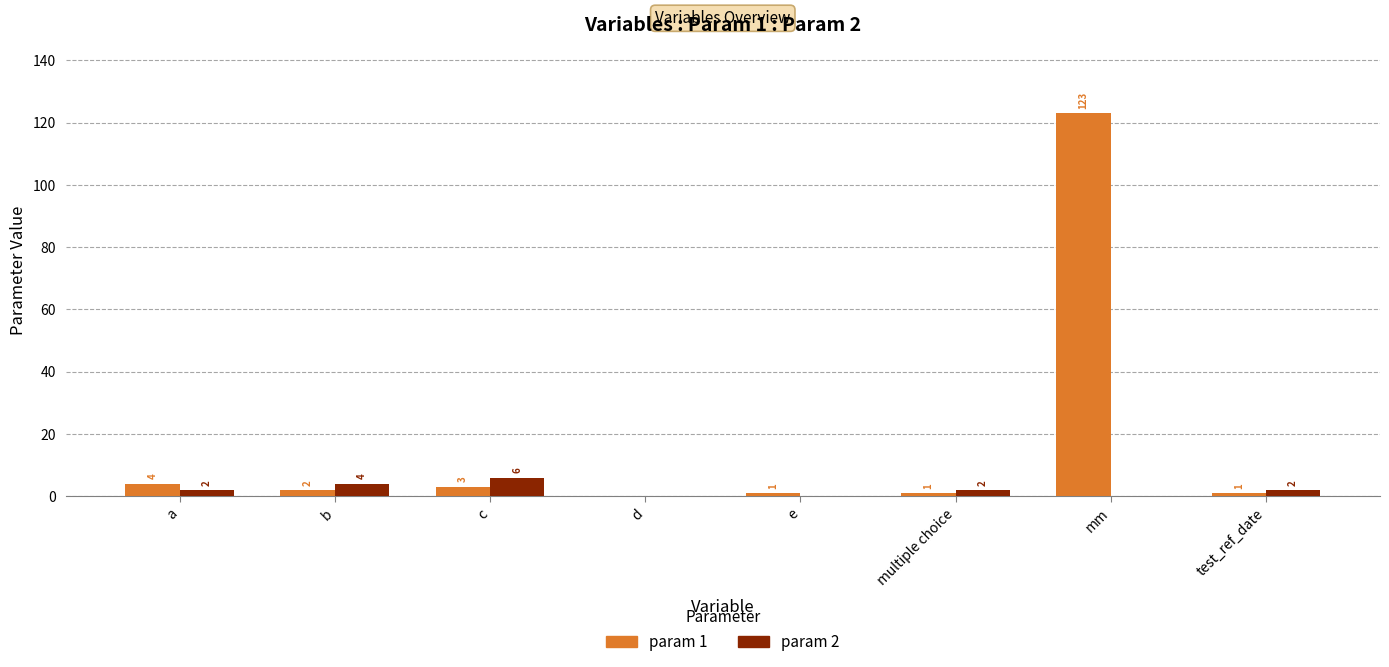

At which category does the chart reach its peak across all series?

mm